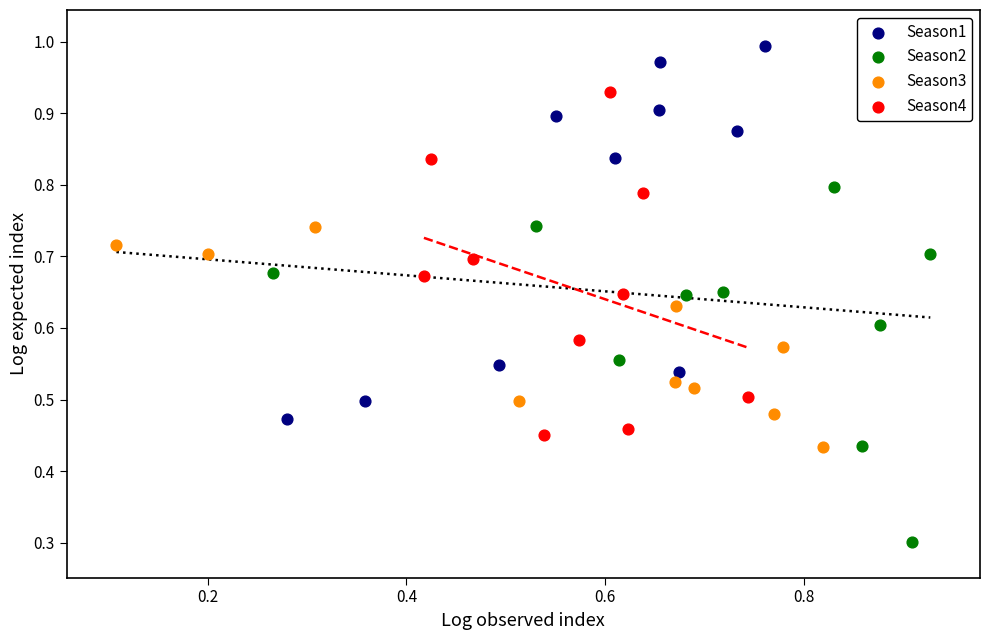

Which series reaches the minimum Y coordinate?

Season2